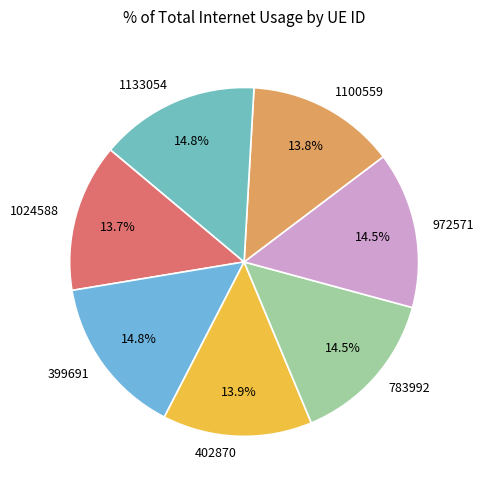

Count the number of slices in the pie.

7